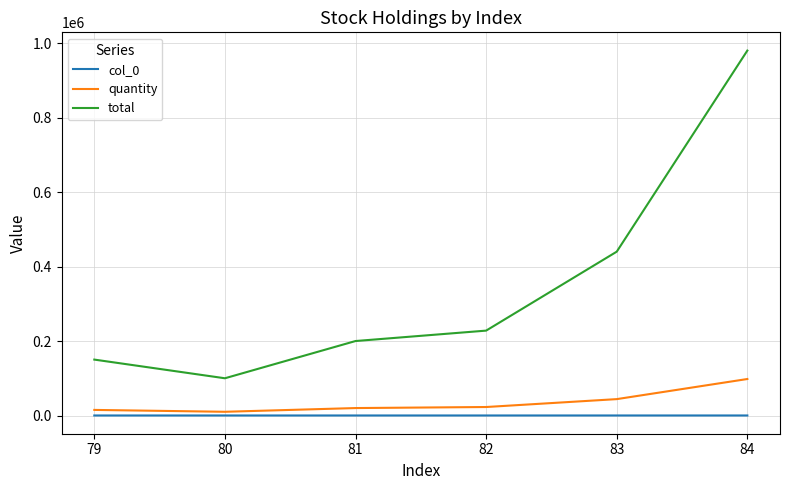

True or false: quantity and total intersect in this chart.

False